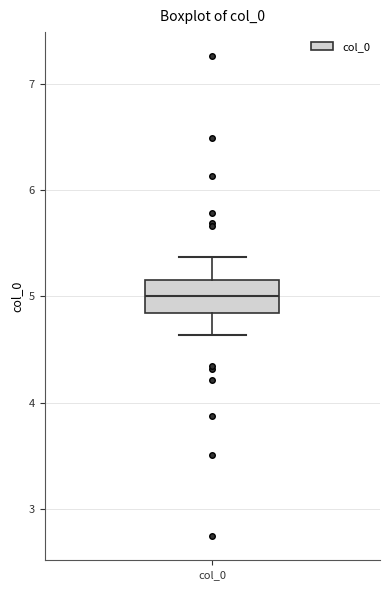

Transcribe this box plot: give where the median line is, the range the box spans, and where the two whiskers end, as read against the y-axis. The values are not printed on the chart, so give them approximately, as read against the axis.

median 5.0, box 4.8 to 5.2, whiskers 4.6 to 5.4